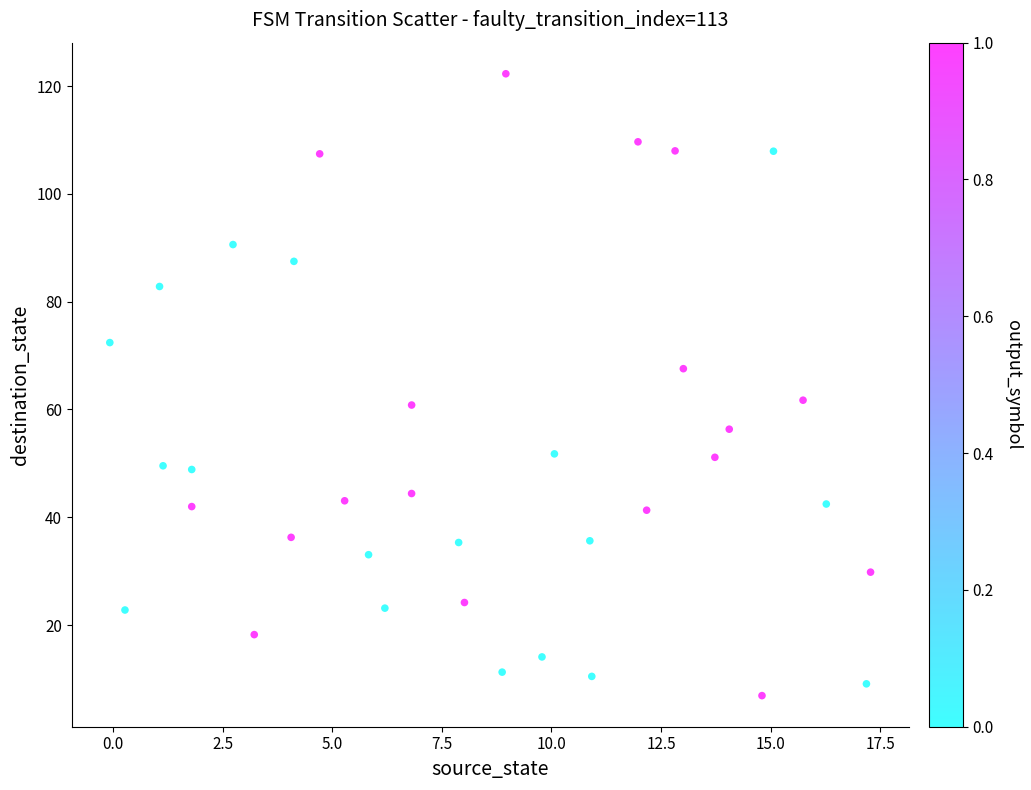

What is the range of Y values (max minus min)?

115.4